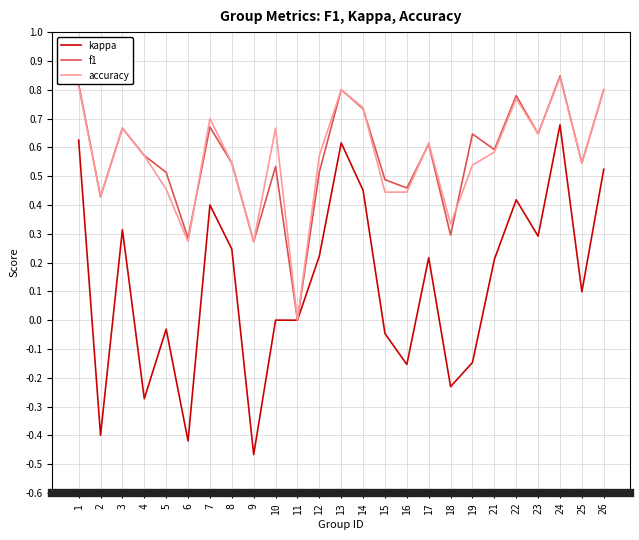

In f1, how many points are lower than both neighbors (excluding endpoints)?

9